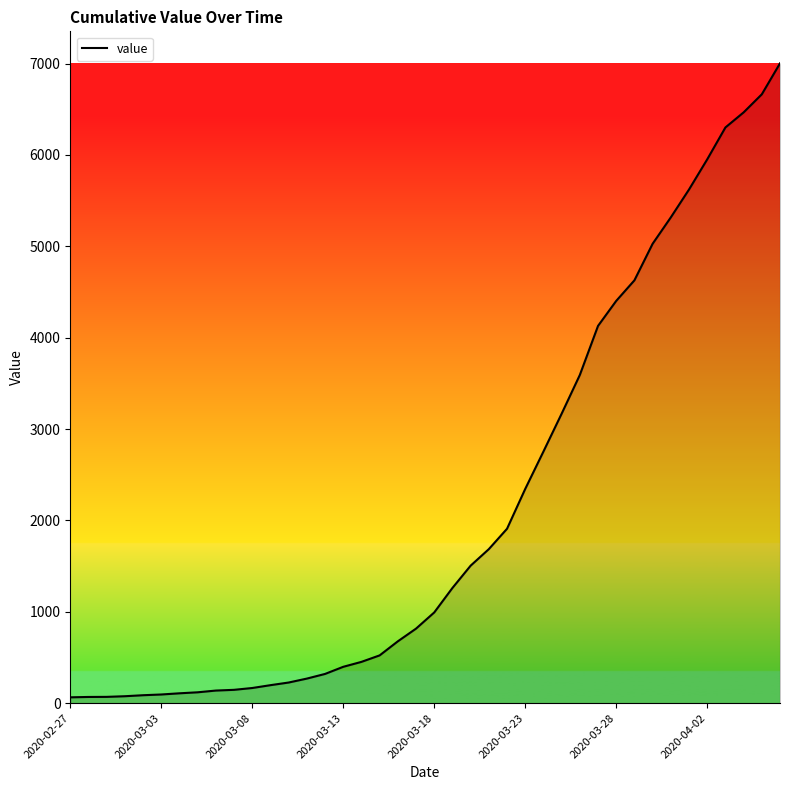

What is the greatest value displayed?

7003